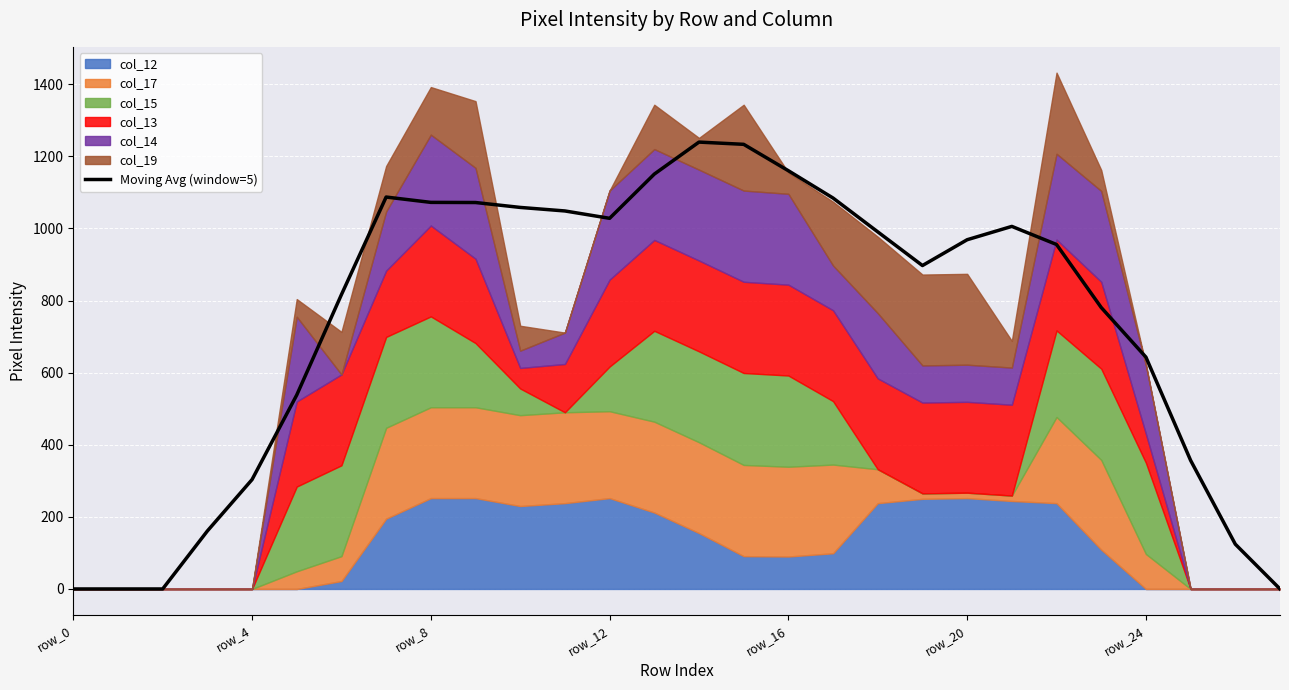

Where is the first local maximum?

7